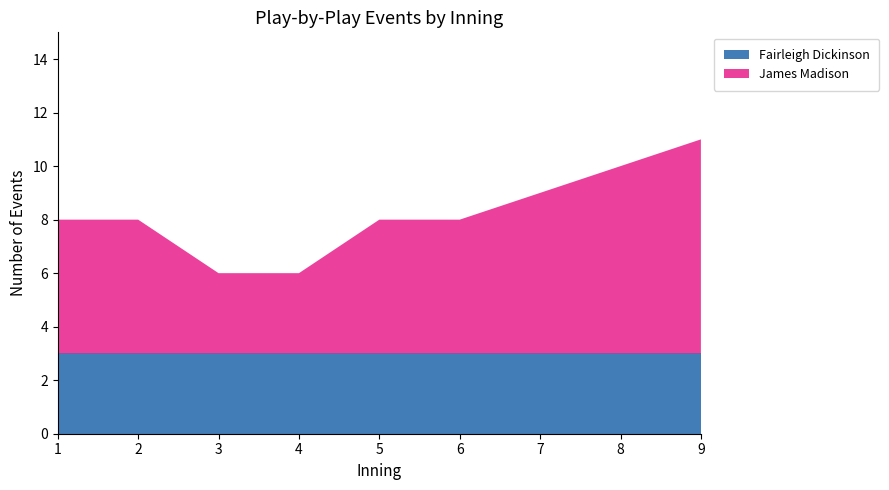

At which category is the sum across all series the highest?

9